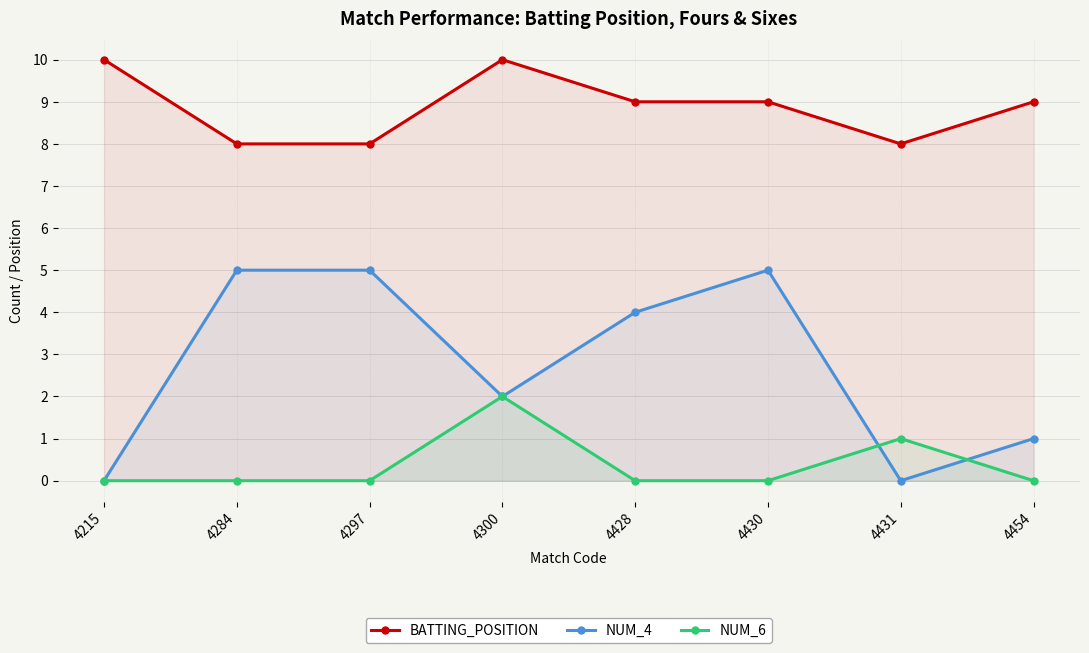

What are all the series names shown in the legend?

BATTING_POSITION, NUM_4, NUM_6